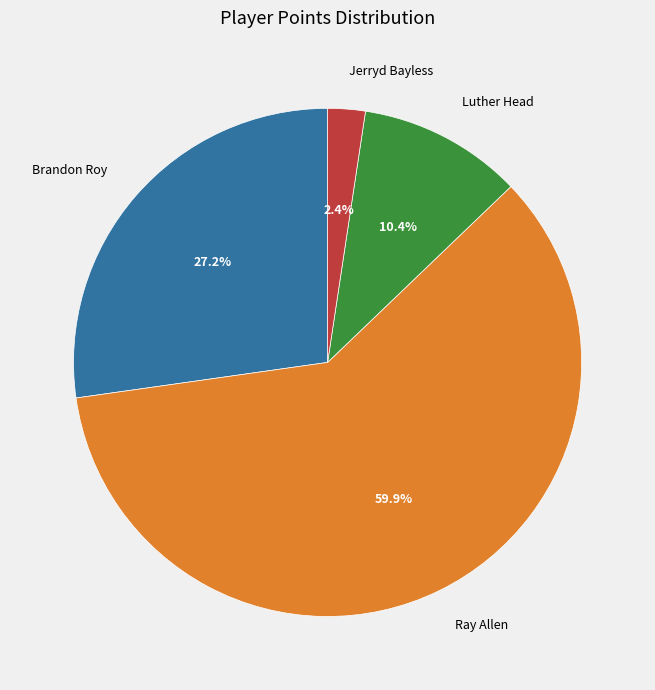

Approximately how many times larger is the value at Brandon Roy compared to Luther Head?

2.6